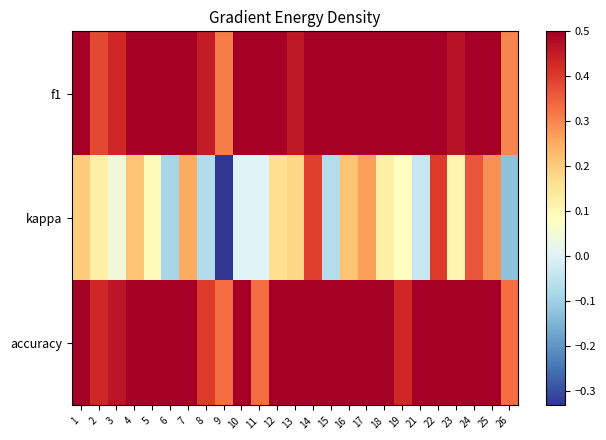

What is the difference between the highest and lowest values at 18?

0.4